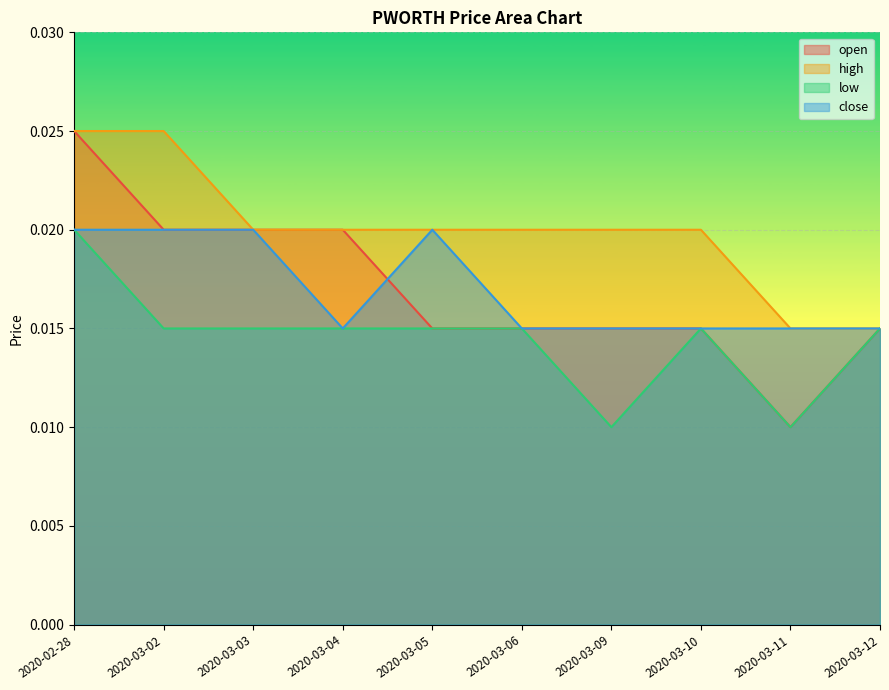

At how many categories does at least one series exceed 0?

10